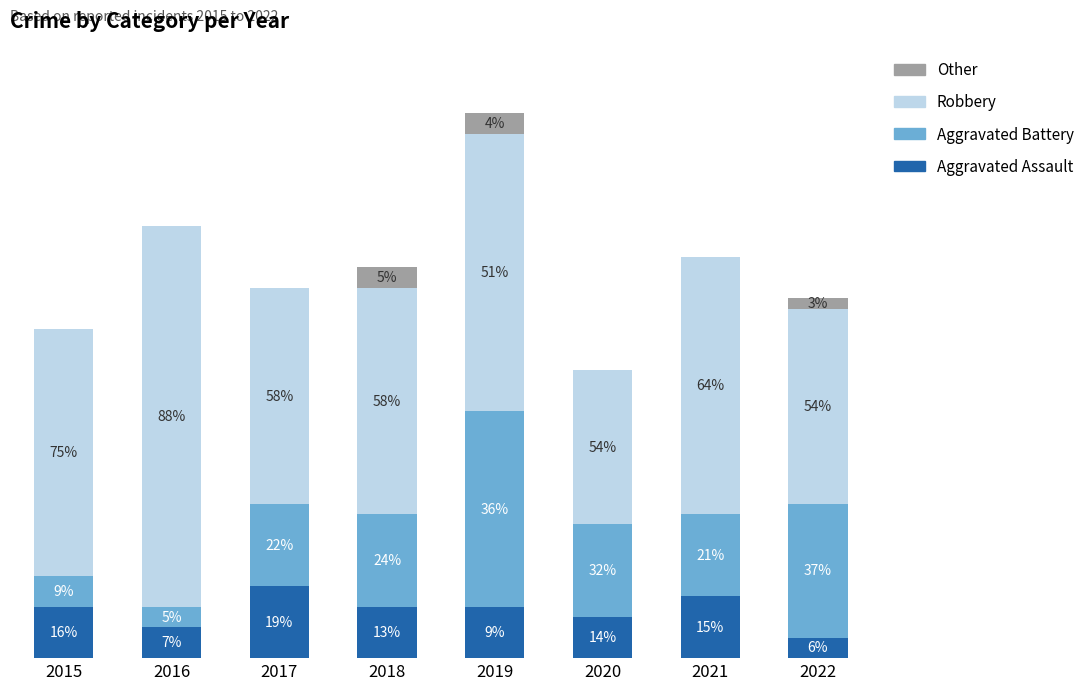

Between 2015 and 2017, which series saw the biggest shift?

Aggravated Battery